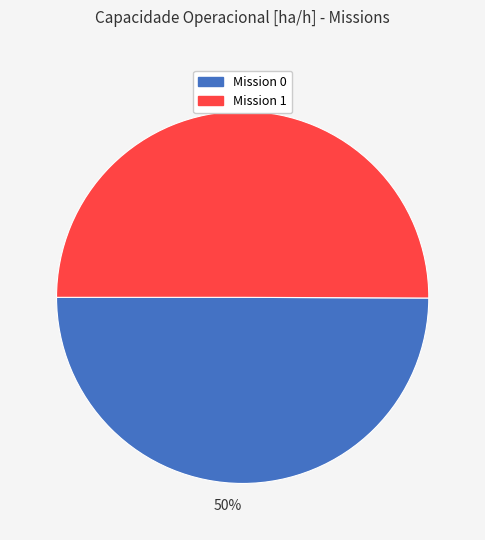

To the nearest percent, what is the average slice percentage?

50%